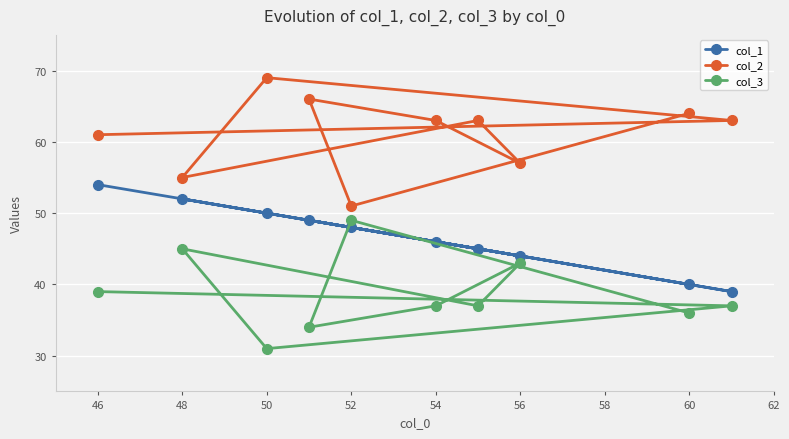

How many interior local peaks does the col_2 series have?

3